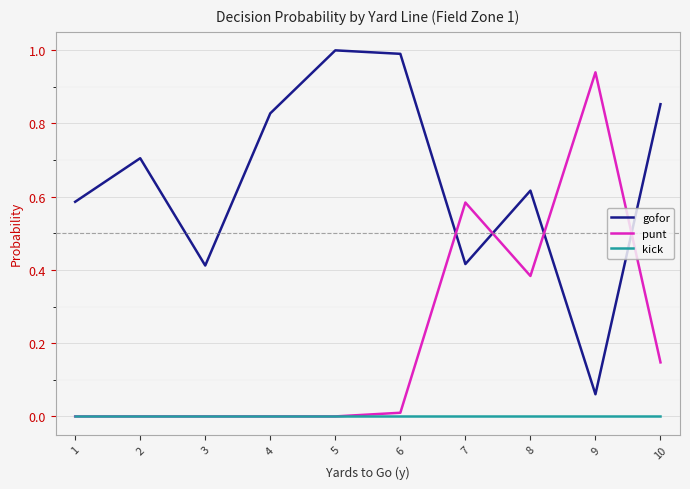

List the series in order of their overall mean, highest first.

gofor, punt, kick